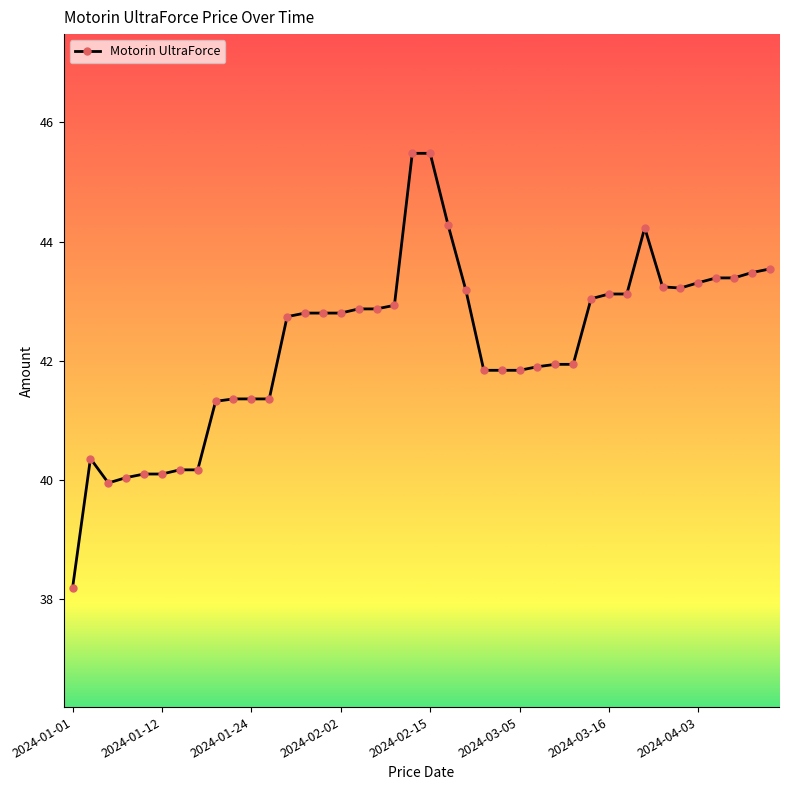

What is the difference between the maximum and minimum values?

7.3